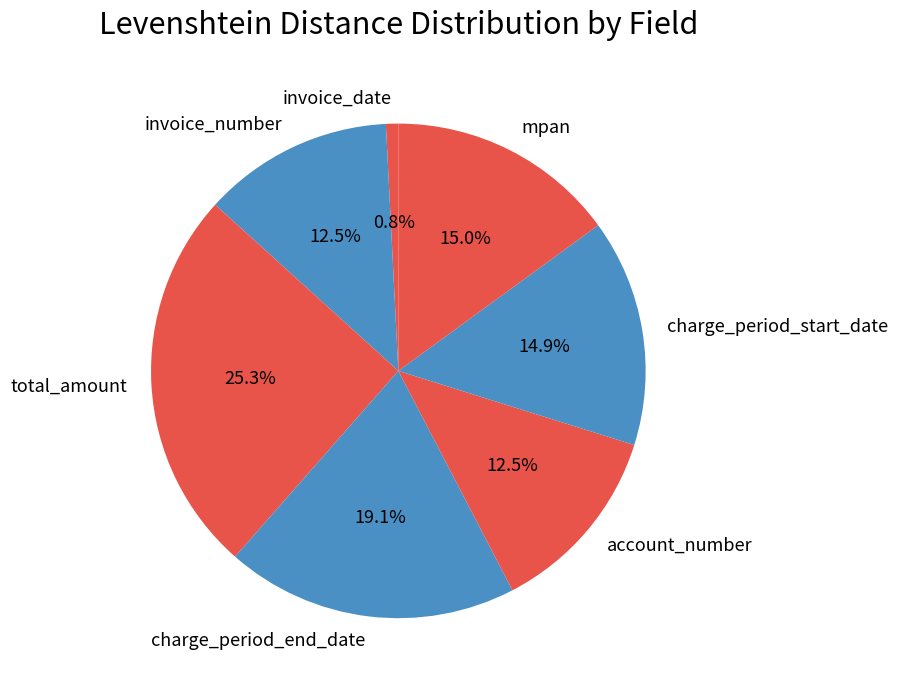

Combined, what portion of the pie is account_number and total_amount?

37.8%